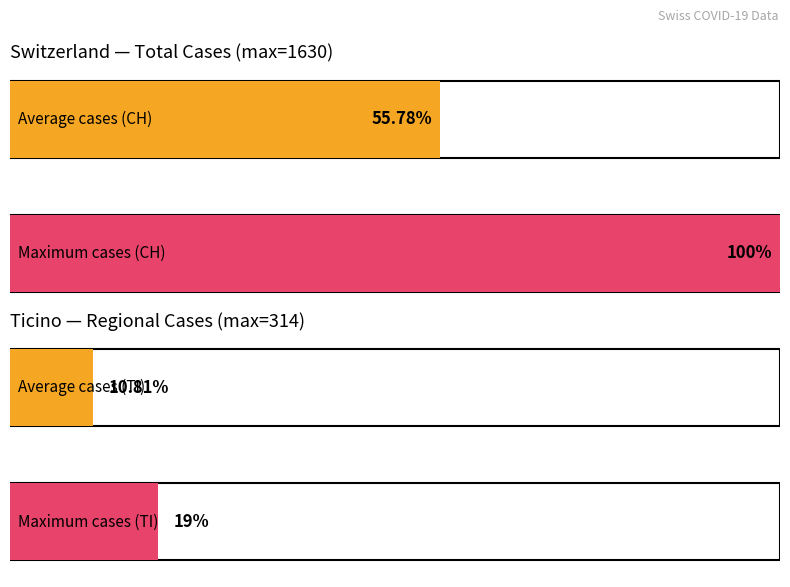

Which series has the widest spread of values?

CH